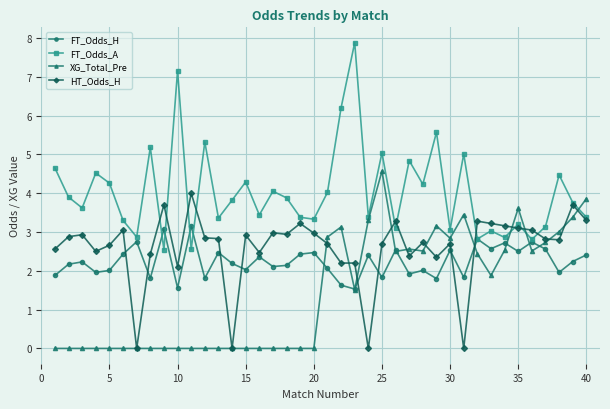

What are all the series names shown in the legend?

FT_Odds_H, FT_Odds_A, XG_Total_Pre, HT_Odds_H